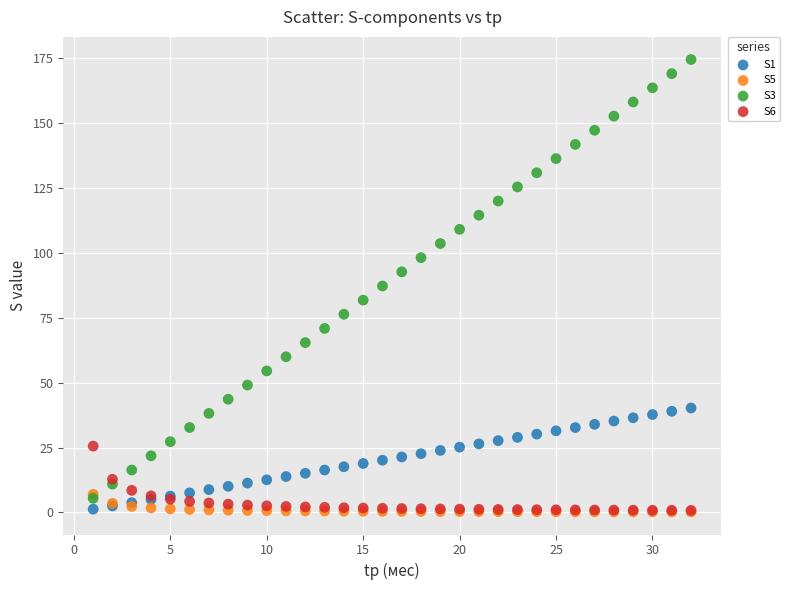

What are all the series names shown in the legend?

S1, S5, S3, S6